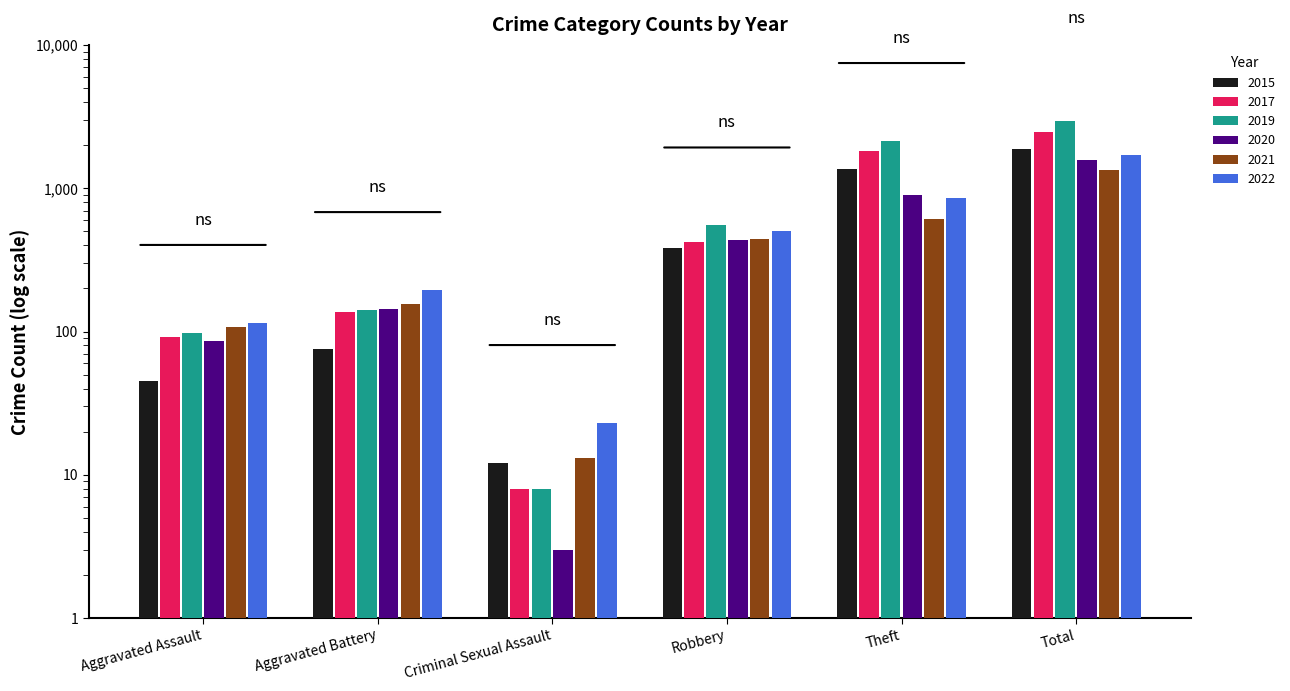

What are all the series names shown in the legend?

2015, 2017, 2019, 2020, 2021, 2022